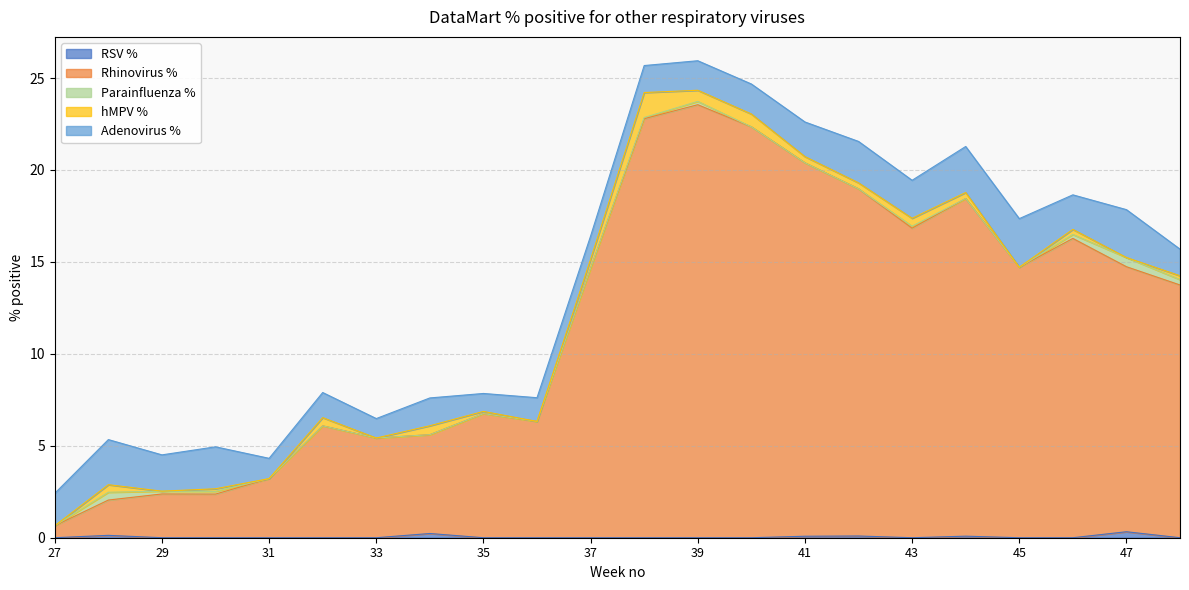

At which label does Rhinovirus % reach its peak?

39